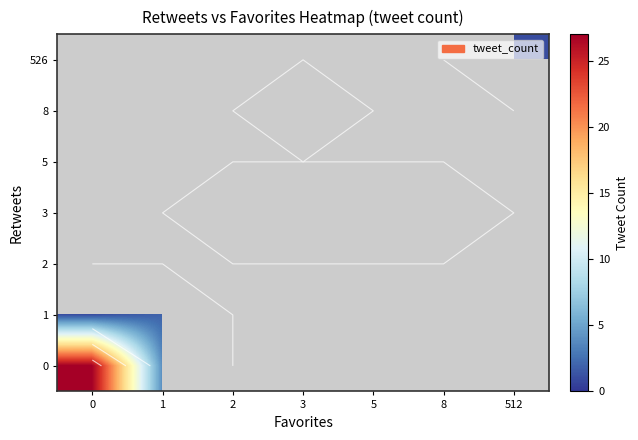

At how many categories does at least one series exceed 18?

1